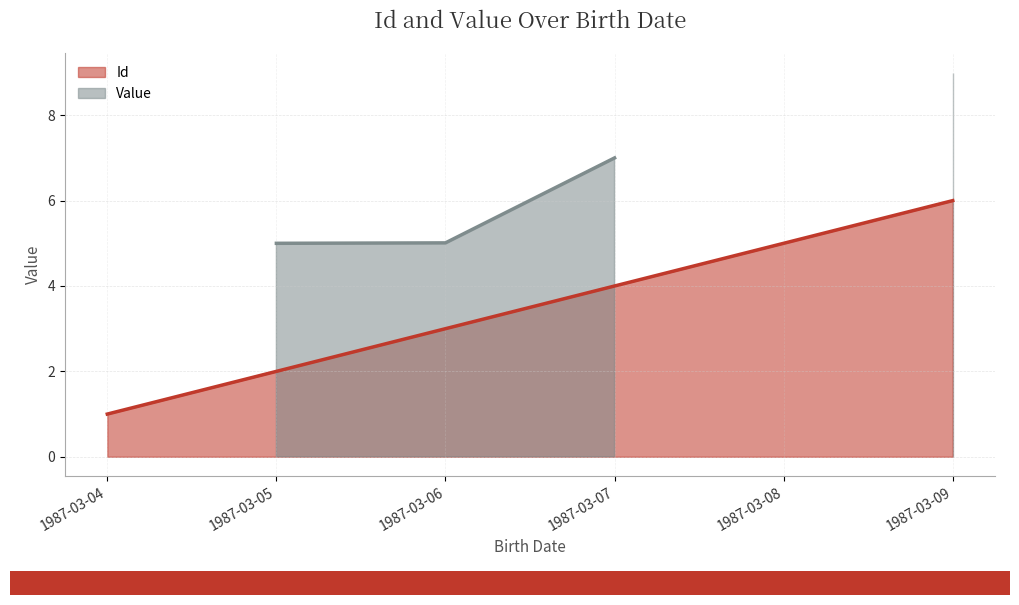

List the labels in order of value, smallest first.

1987-03-04, 1987-03-05, 1987-03-06, 1987-03-07, 1987-03-08, 1987-03-09